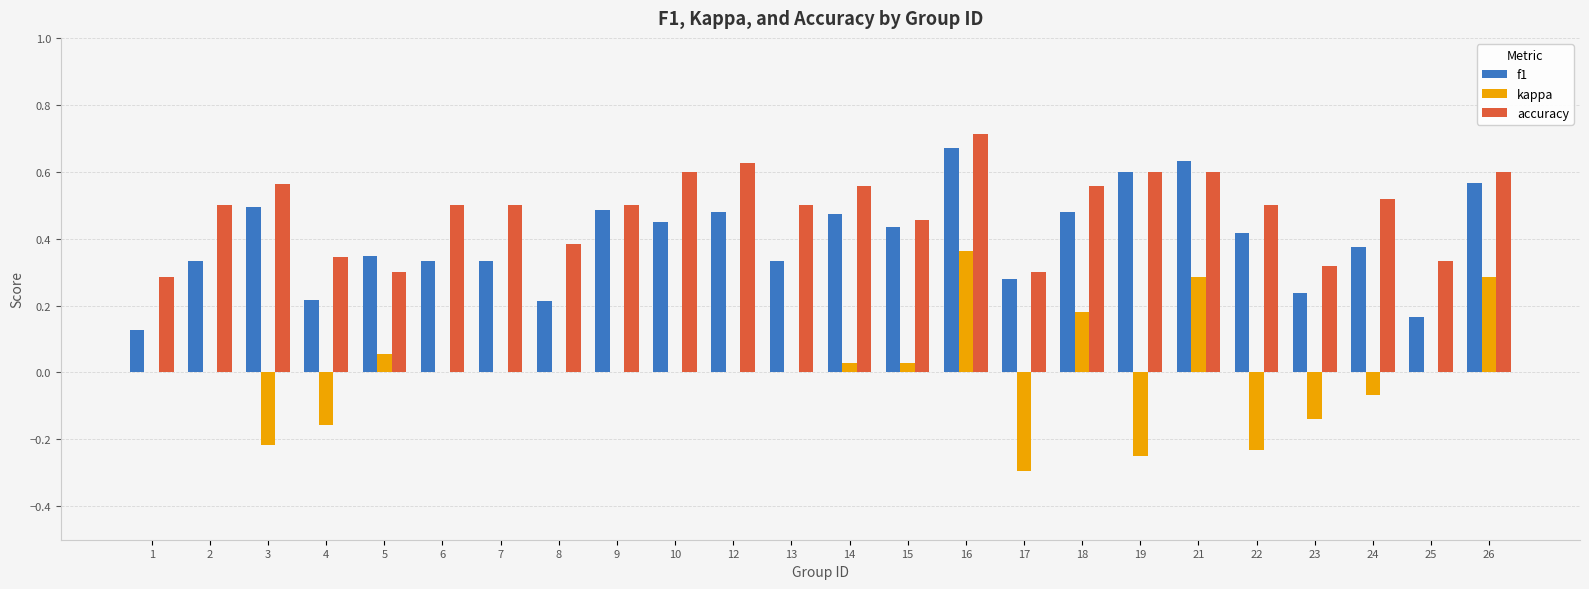

Which series has the widest spread of values?

kappa